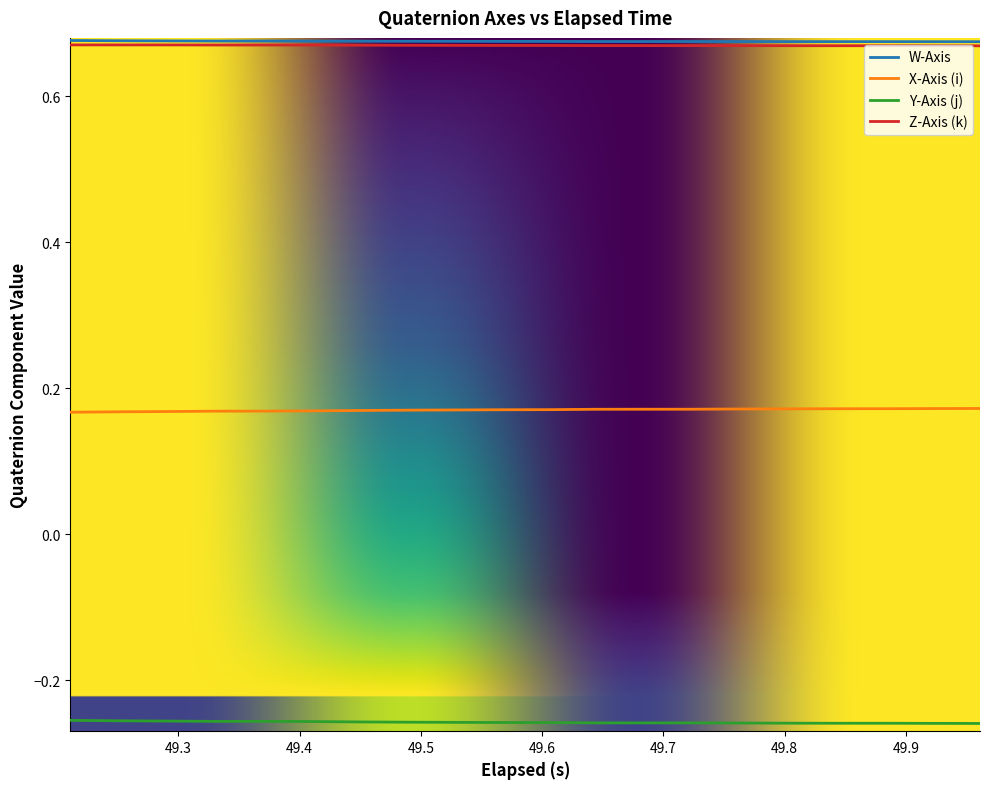

True or false: W-Axis and X-Axis (i) cross at least once.

False